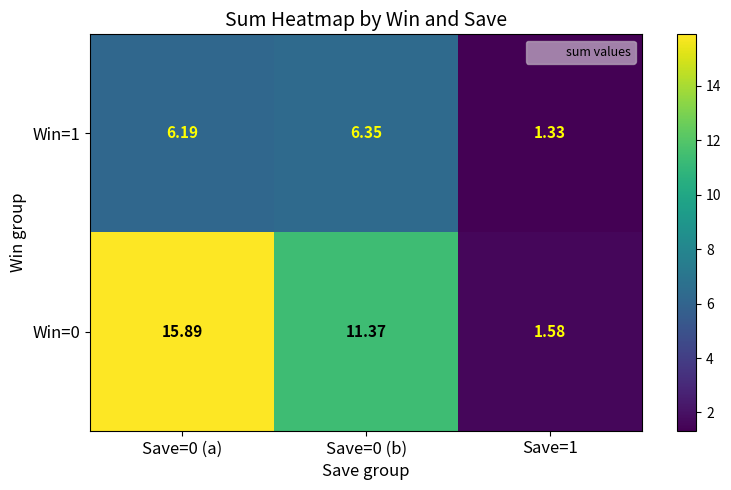

Is the value of Win=1 at Save=0 (b) greater than the value of Win=0 at Save=0 (a)?

No